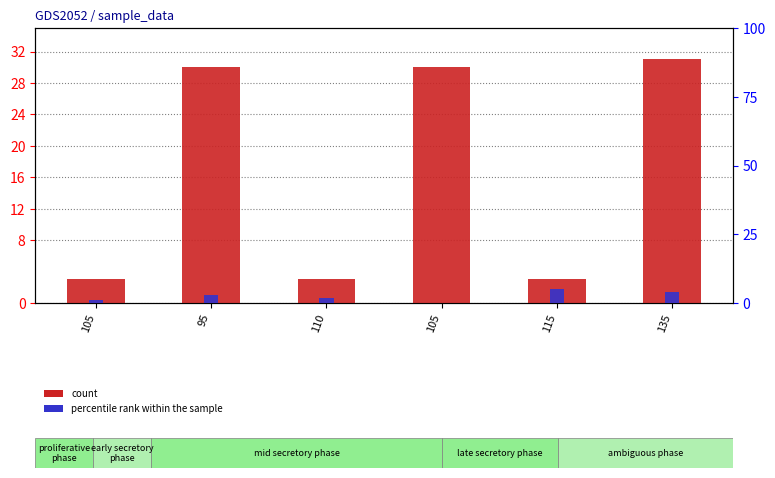

Rank the series by their maximum value, from lowest to highest.

percentile rank within the sample, count